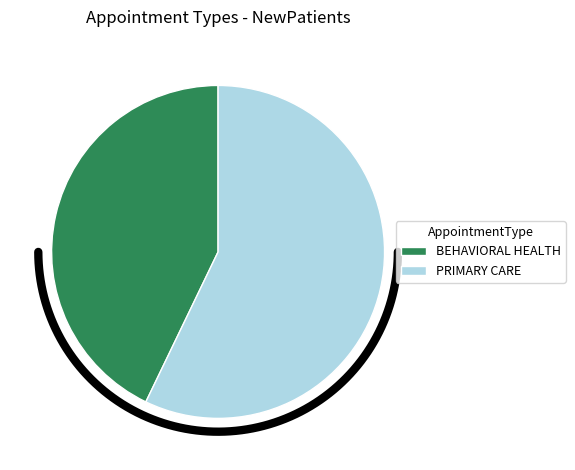

Does any single category account for the majority?

Yes